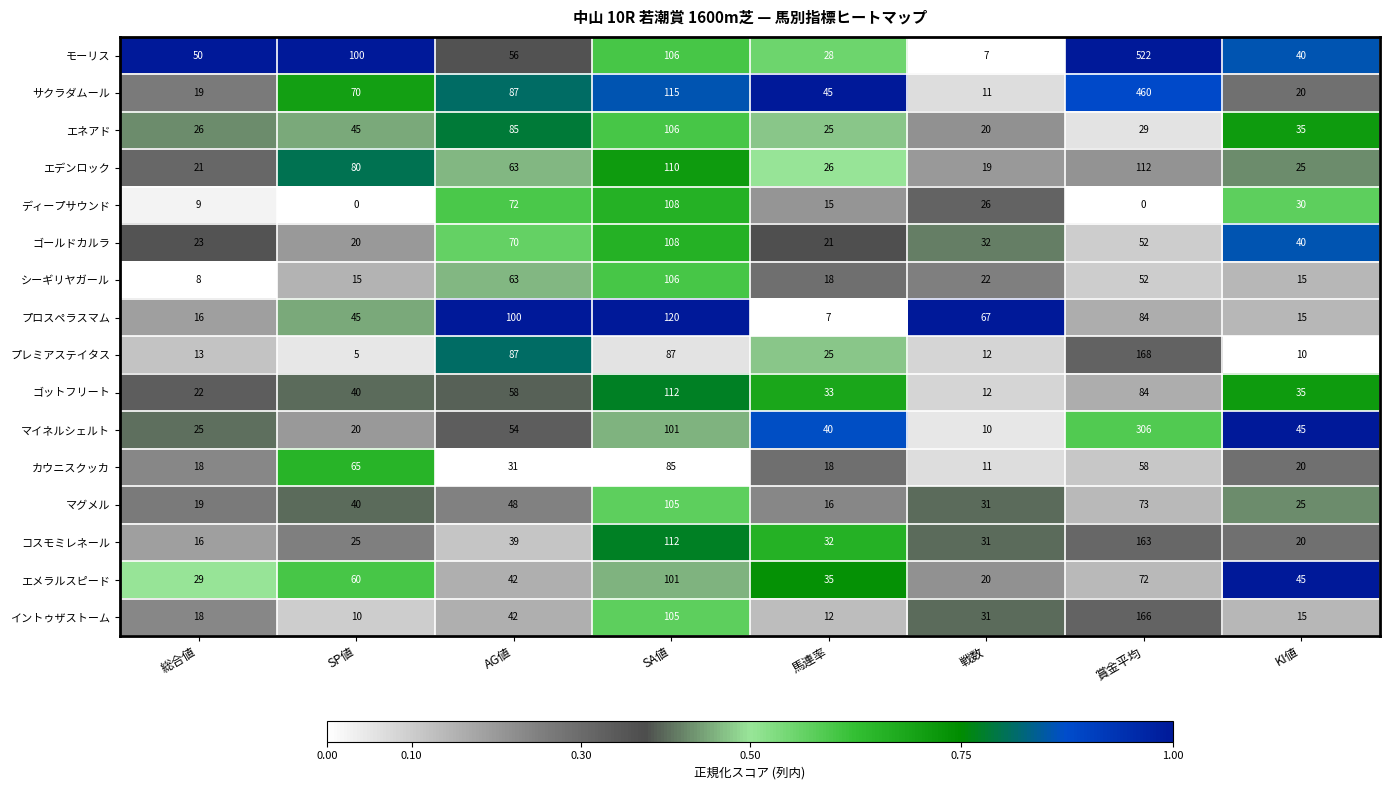

What is the sum of the エネアド values at 総合値 and KI値?

61